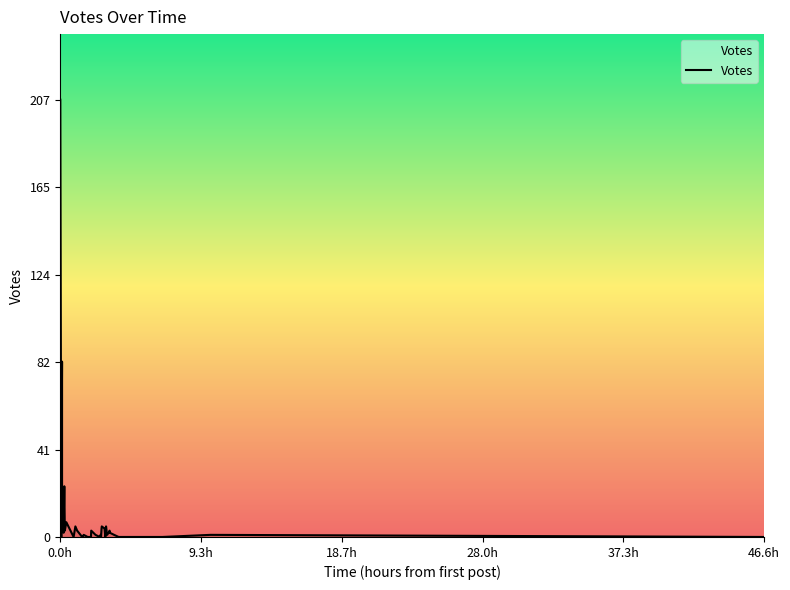

Is it true that the value at 2019-09-25 14:01 is 0?

True